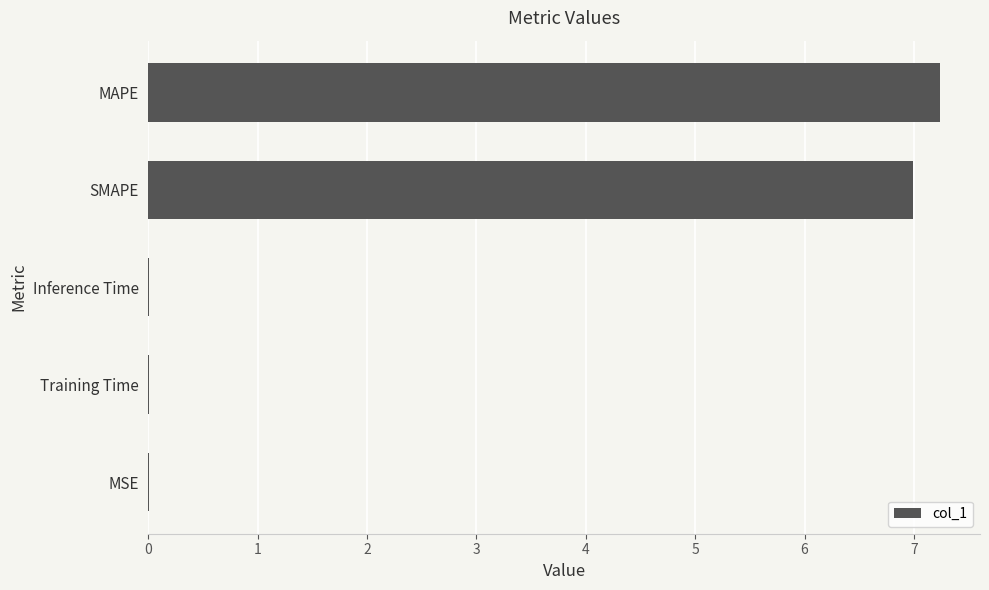

Does the chart contain stacked bars?

No